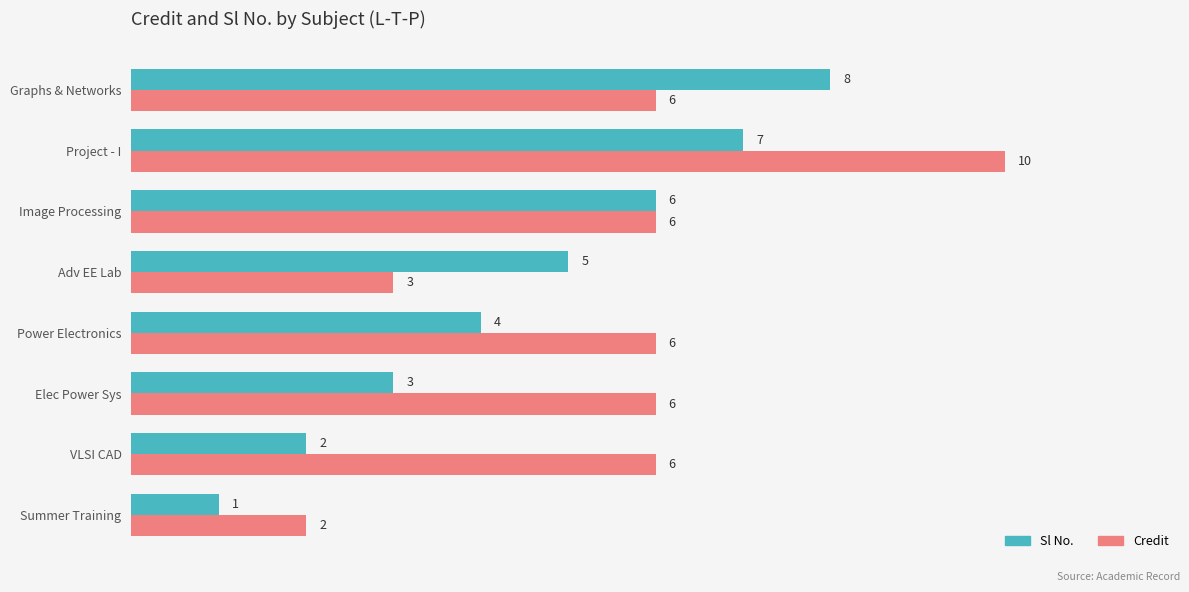

What is the difference between the second highest and second lowest values in the Sl No. series?

5